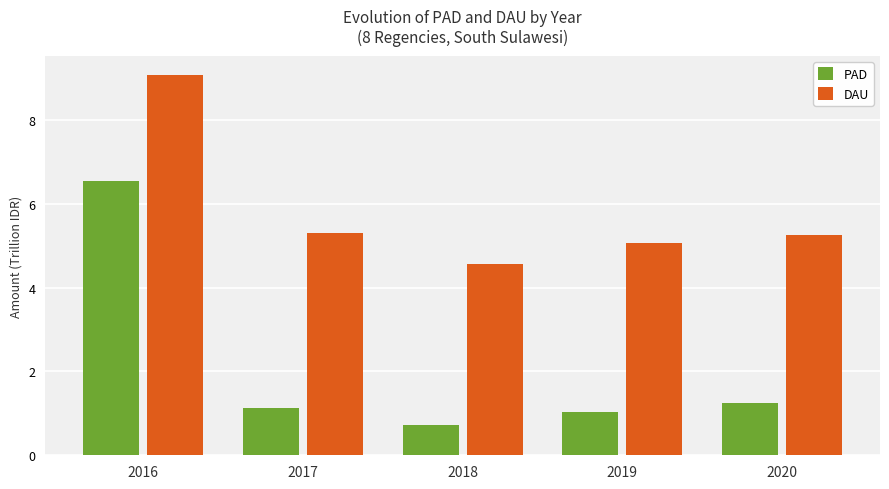

Does the chart contain stacked bars?

No